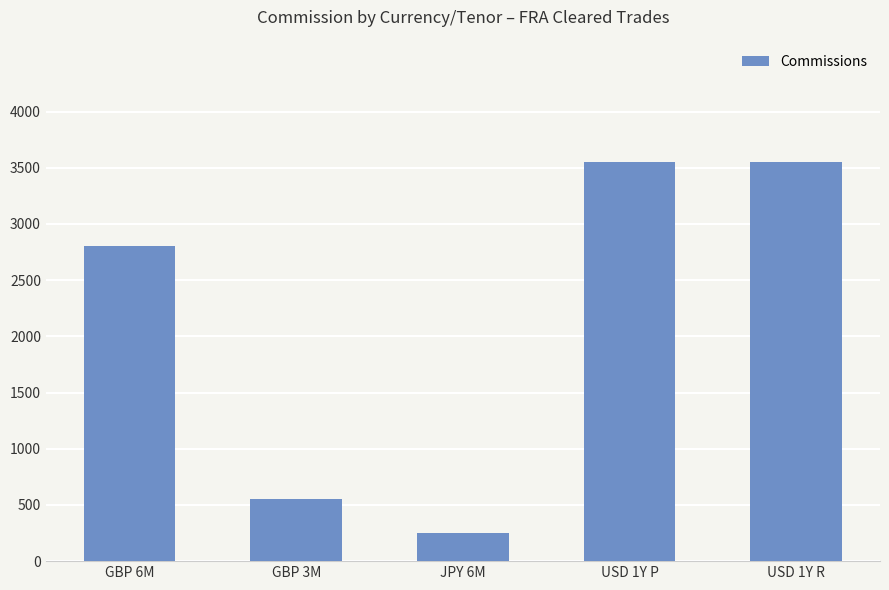

How many categories are shown in the chart?

5